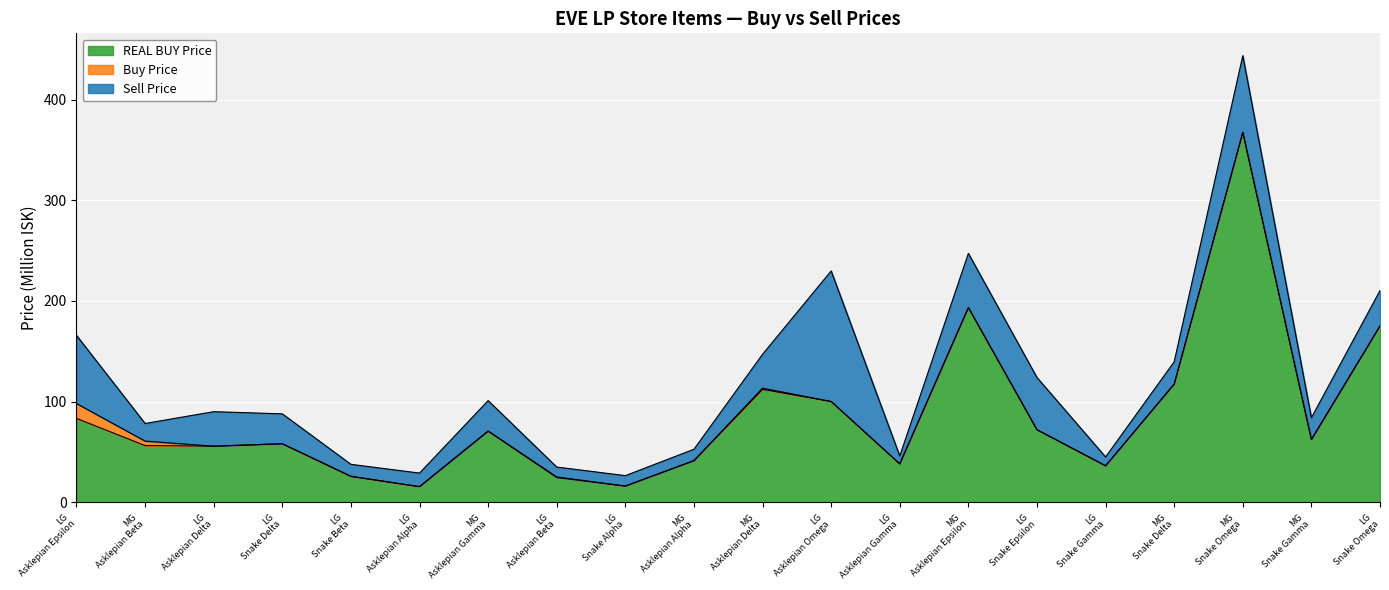

What is the lowest value of the REAL BUY Price series?

15.6